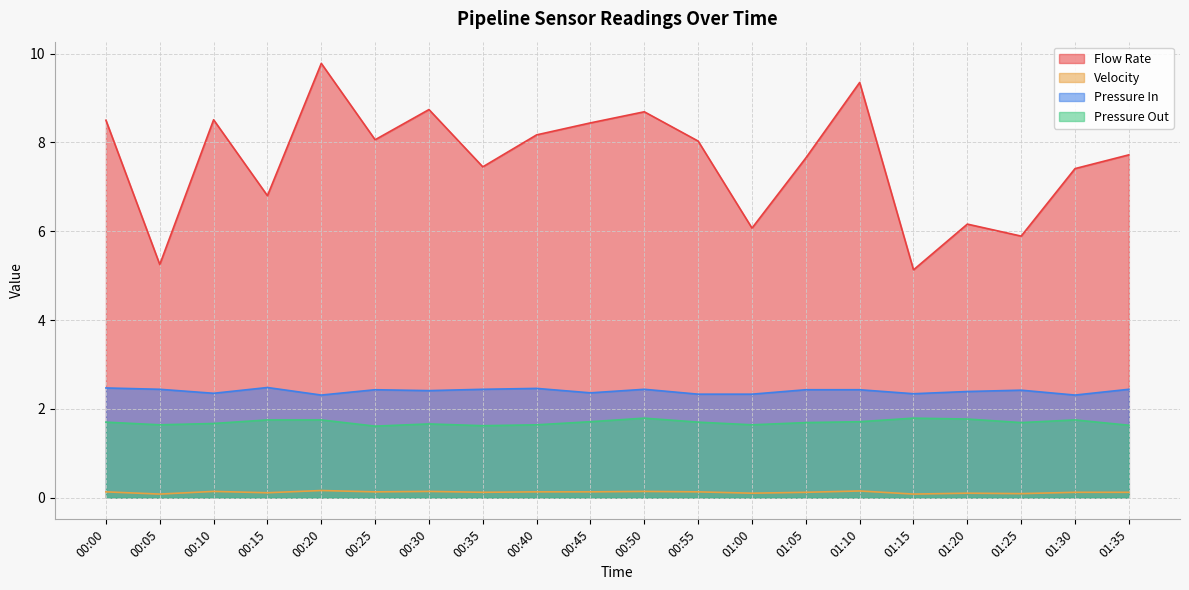

Reading right to left, list all the values displayed in this chart.

Flow Rate: 7.7	7.4	5.9	6.2	5.1	9.3	7.7	6.1	8.0	8.7	8.4	8.2	7.5	8.7	8.1	9.8	6.8	8.5	5.2	8.5
Velocity: 0.1	0.1	0.1	0.1	0.1	0.1	0.1	0.1	0.1	0.1	0.1	0.1	0.1	0.1	0.1	0.2	0.1	0.1	0.1	0.1
Pressure In: 2.4	2.3	2.4	2.4	2.3	2.4	2.4	2.3	2.3	2.4	2.4	2.5	2.4	2.4	2.4	2.3	2.5	2.4	2.4	2.5
Pressure Out: 1.6	1.8	1.7	1.8	1.8	1.7	1.7	1.6	1.7	1.8	1.7	1.6	1.6	1.7	1.6	1.8	1.8	1.7	1.6	1.7